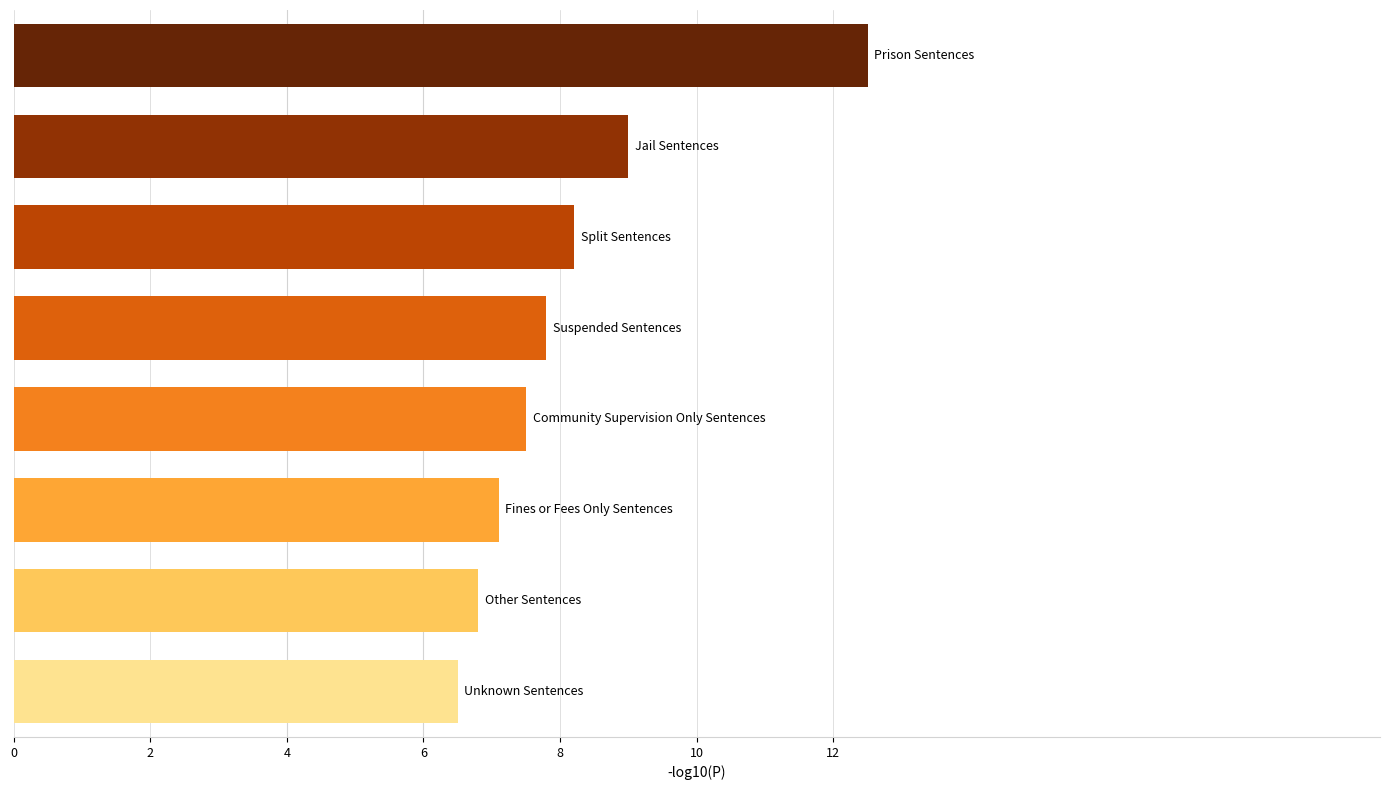

How many values exceed 7?

6